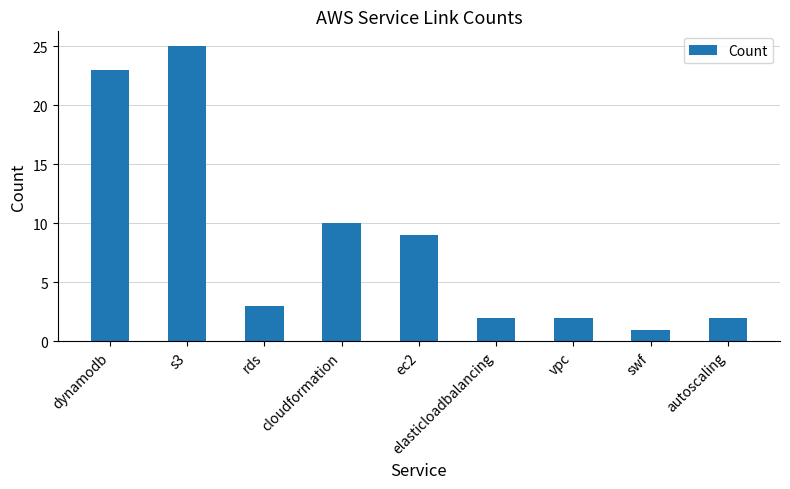

What is the average value?

9